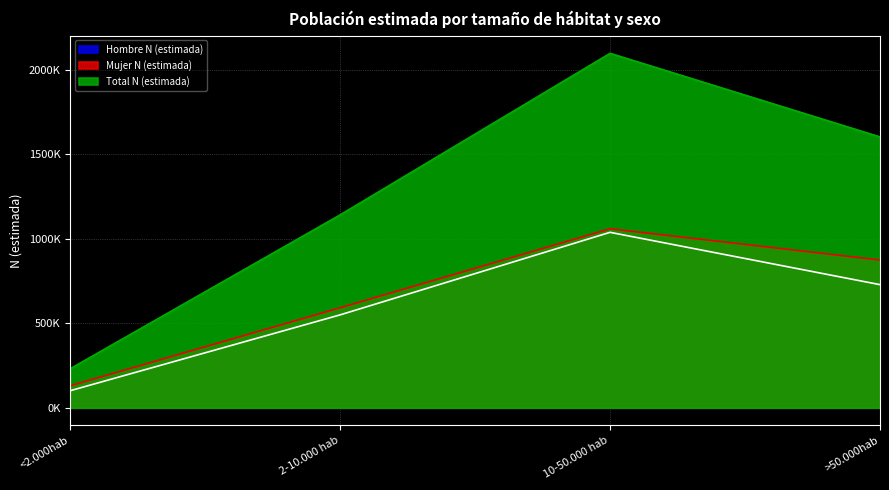

How many lines are shown in the chart?

3